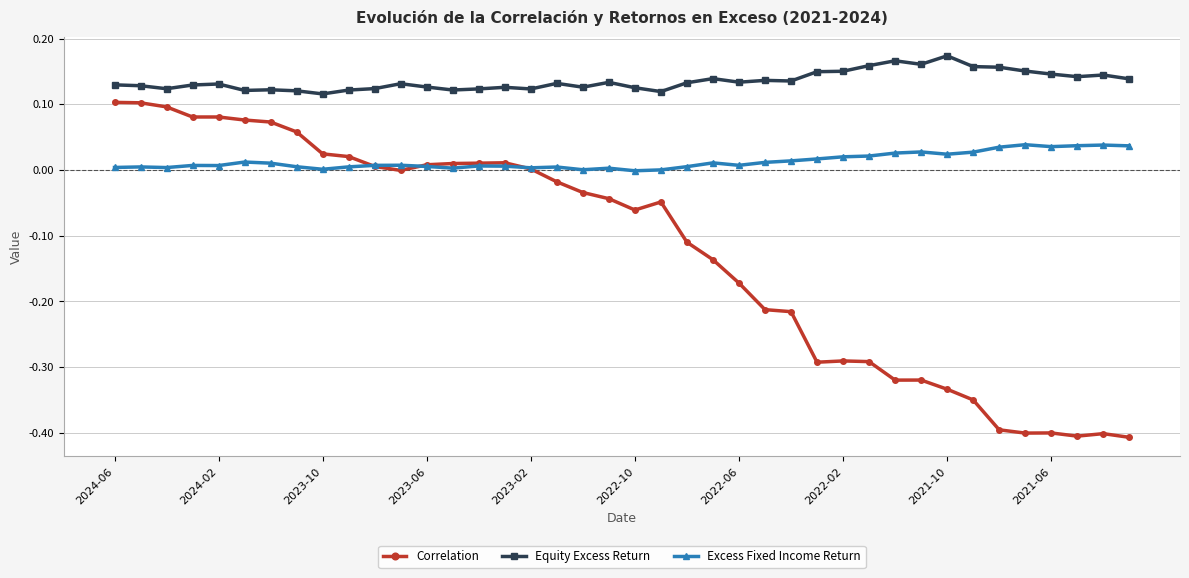

Which series has the largest range (max minus min)?

Correlation